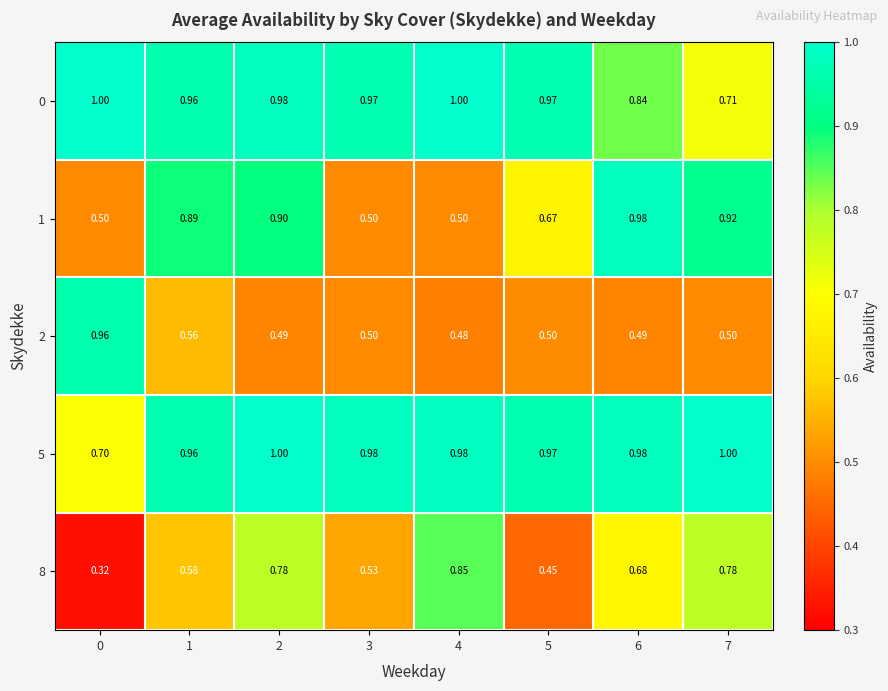

Which has a higher value, 2 or 7?

2